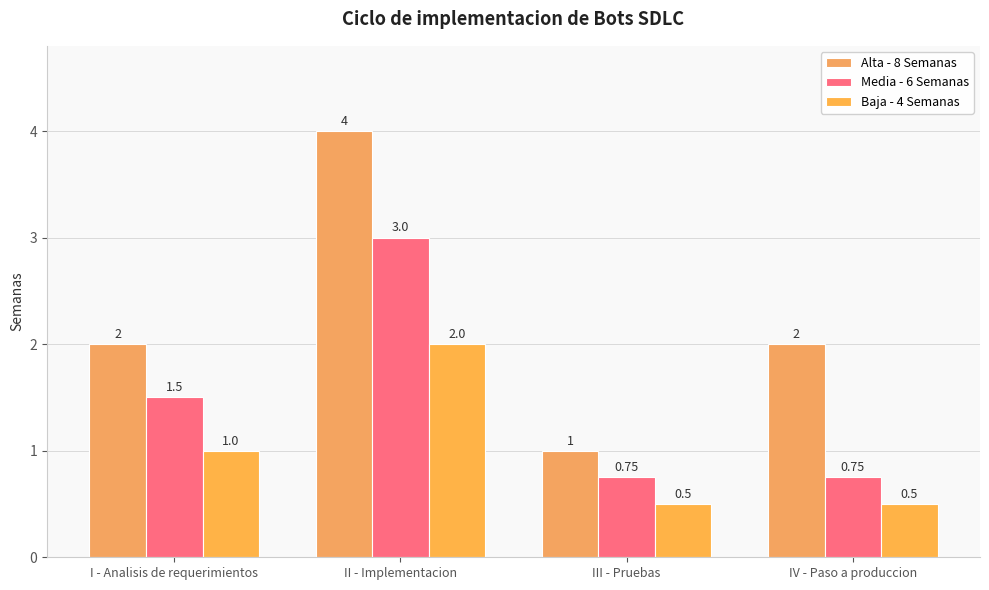

The value of Alta - 8 Semanas at II - Implementacion is 4.0. True or false?

True